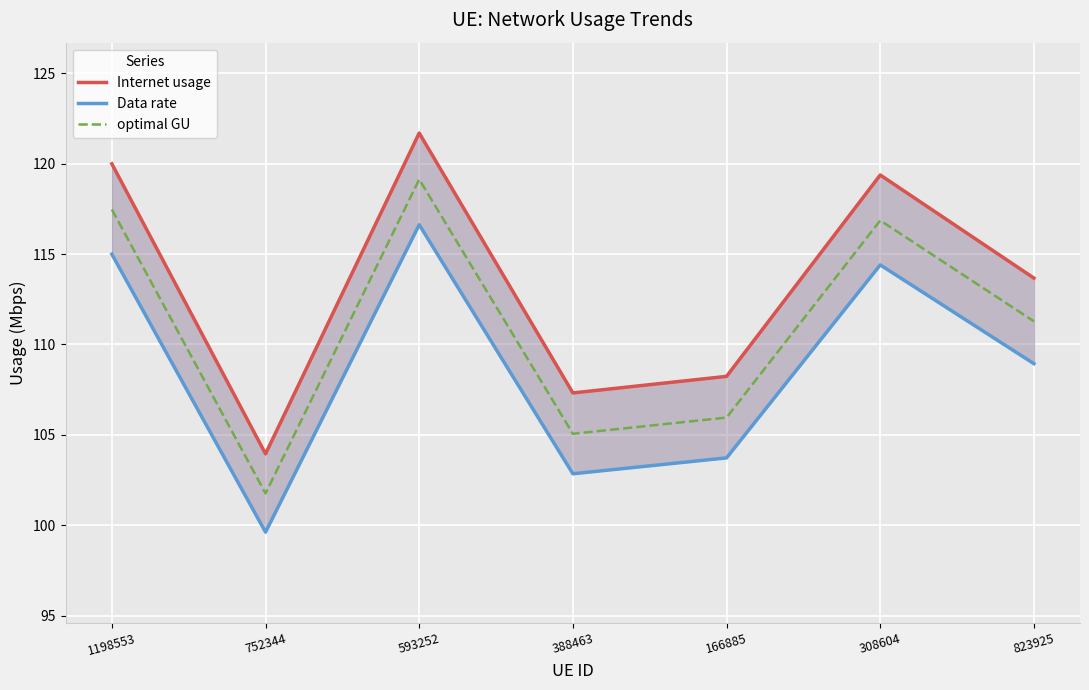

How many interior local valleys does the optimal GU series have?

2